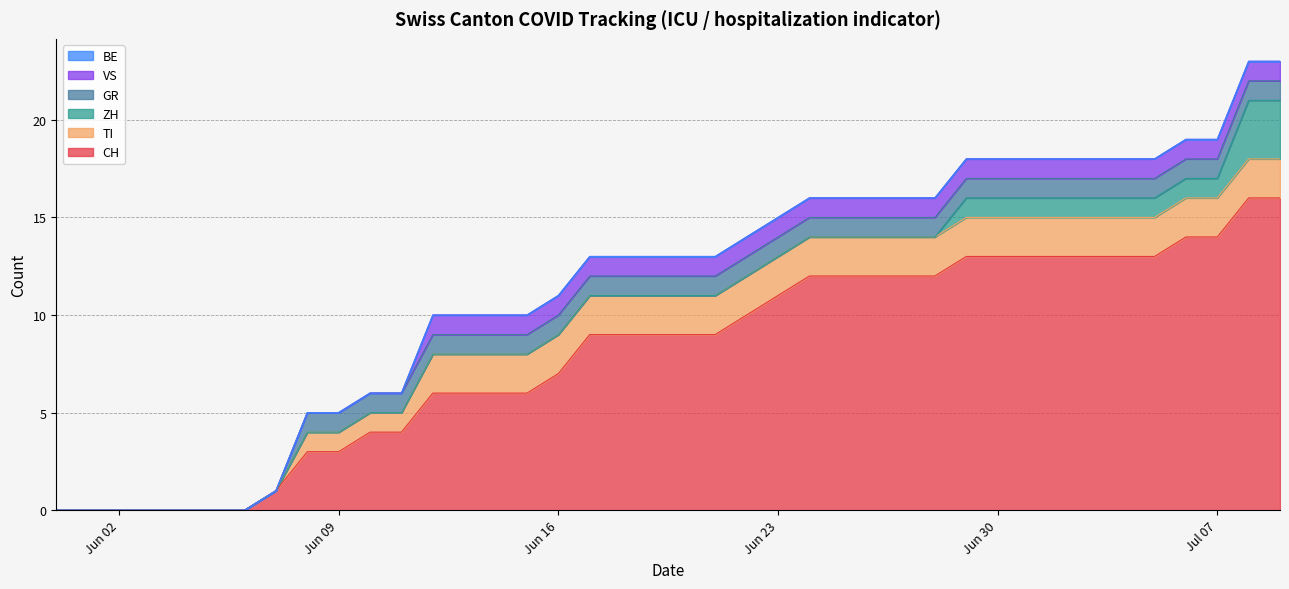

Which series changed the most between 2020-06-27 and 2020-07-04?

CH